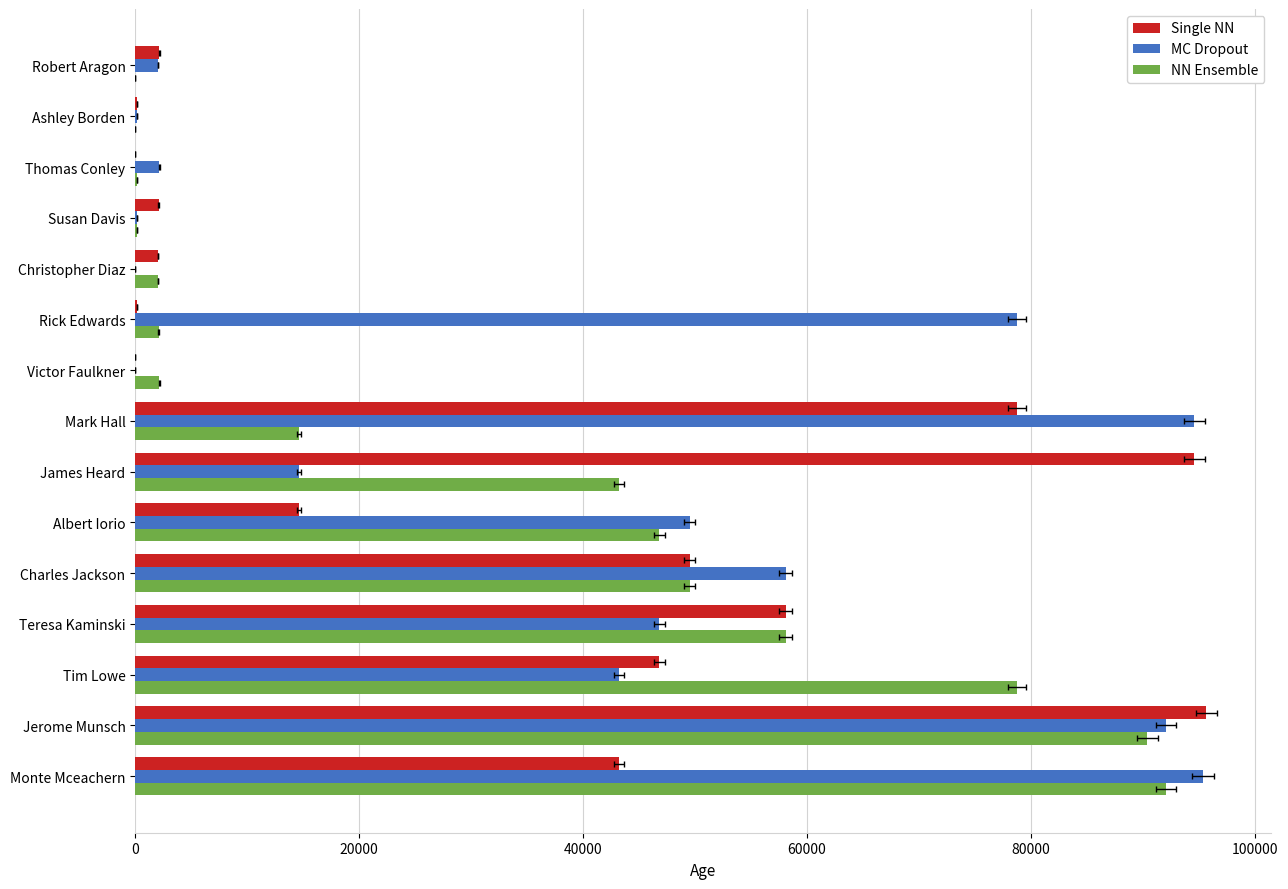

How many values in the Single NN series are below 14625?

7